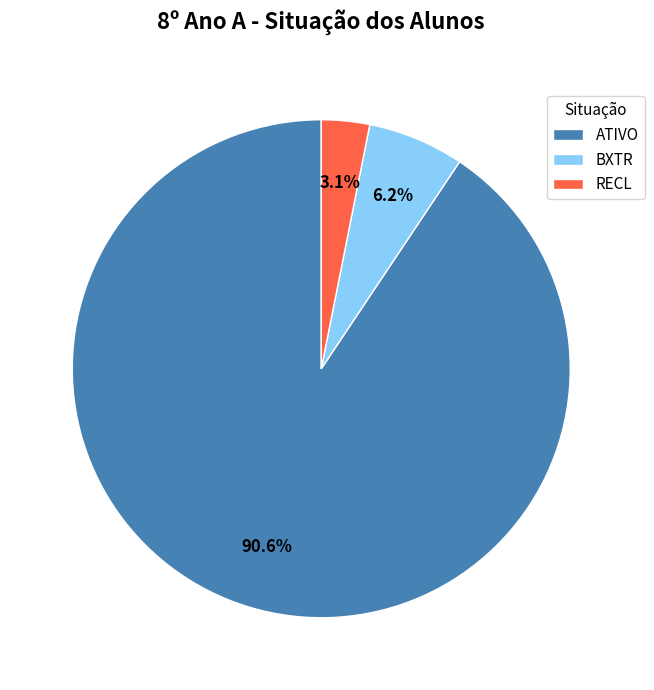

Which has a higher value, BXTR or ATIVO?

ATIVO